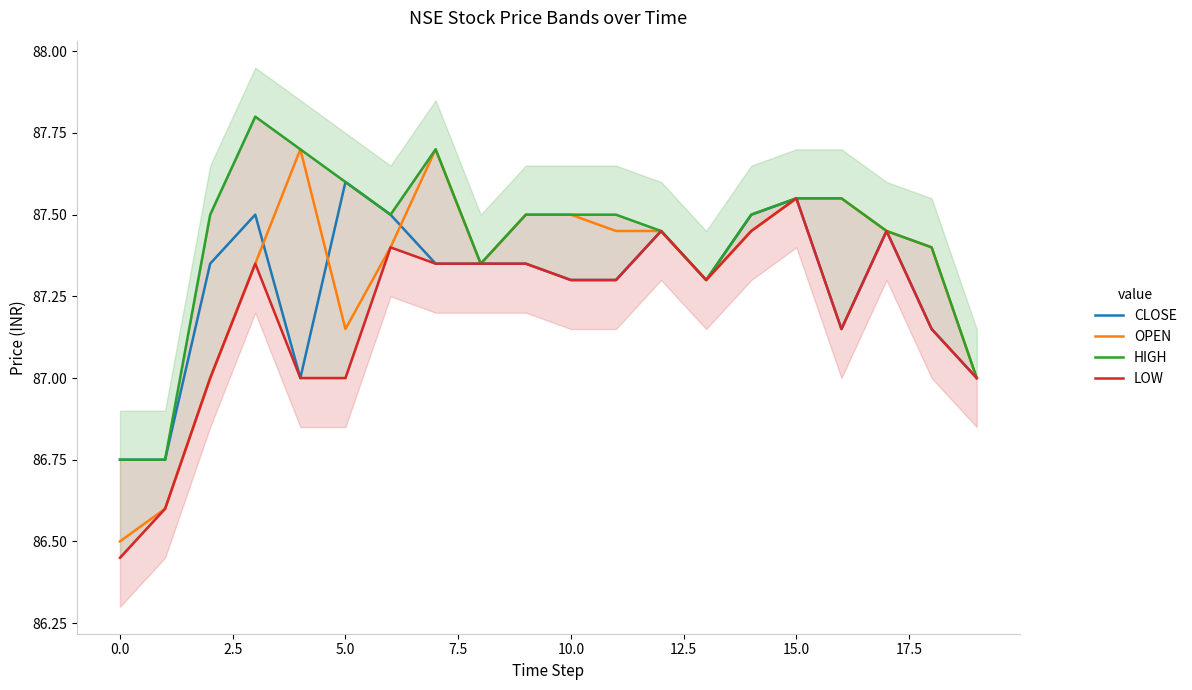

What is the minimum value for OPEN?

86.5